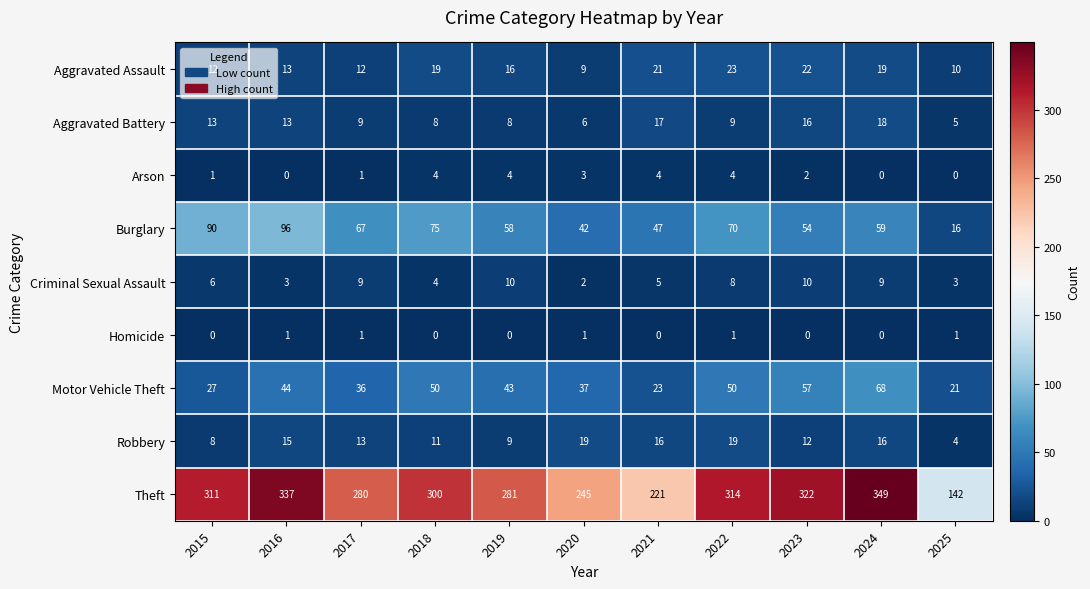

The value of Arson at 2024 is 0. True or false?

True